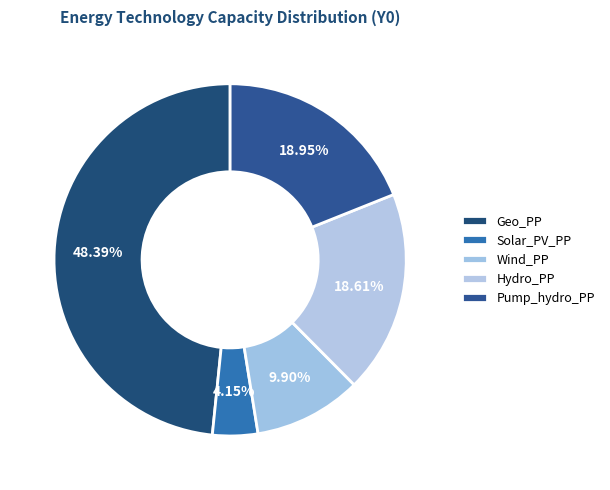

To the nearest percent, what is the difference between the Hydro_PP and Geo_PP slice percentages?

30%